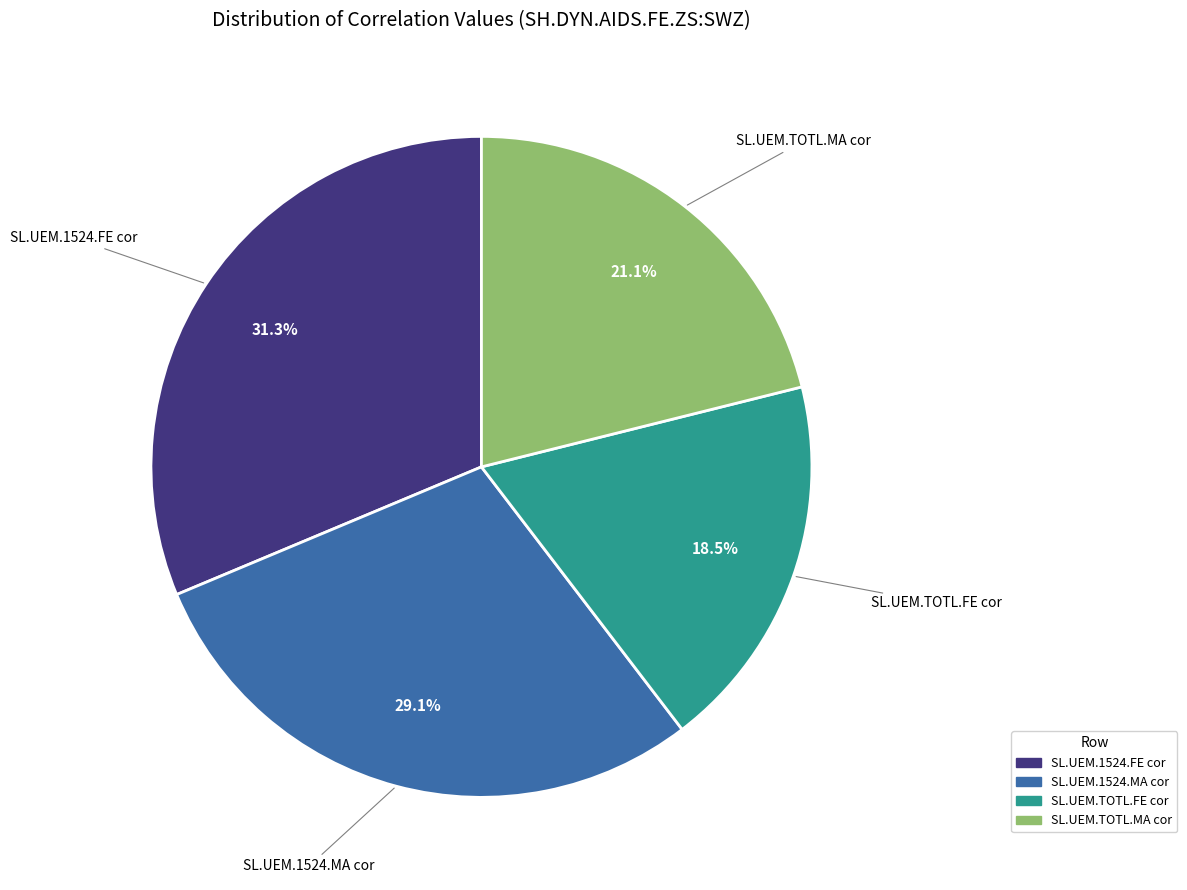

Is there a majority slice in this chart?

No